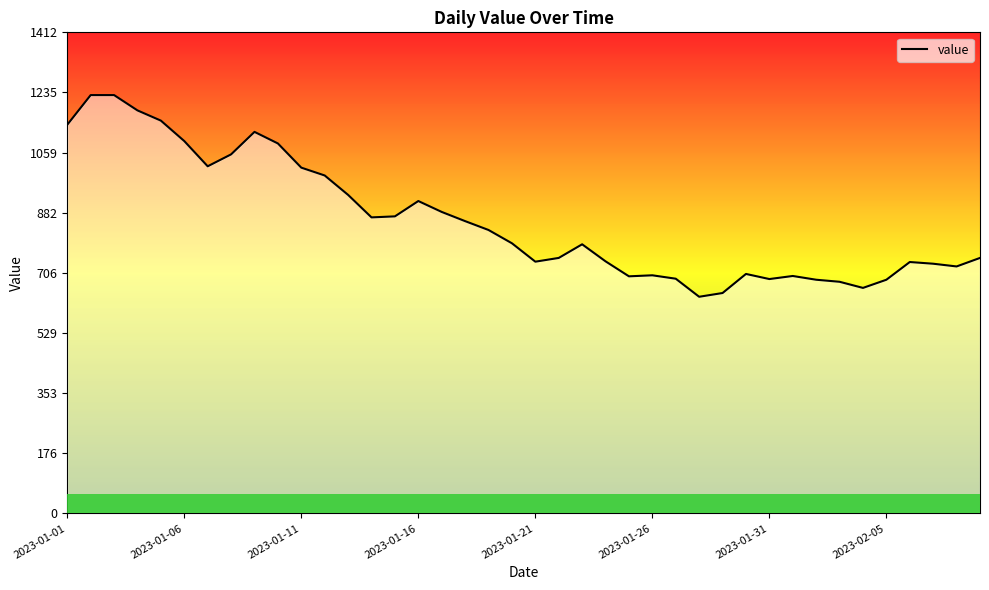

What is the maximum value shown in the chart?

1228